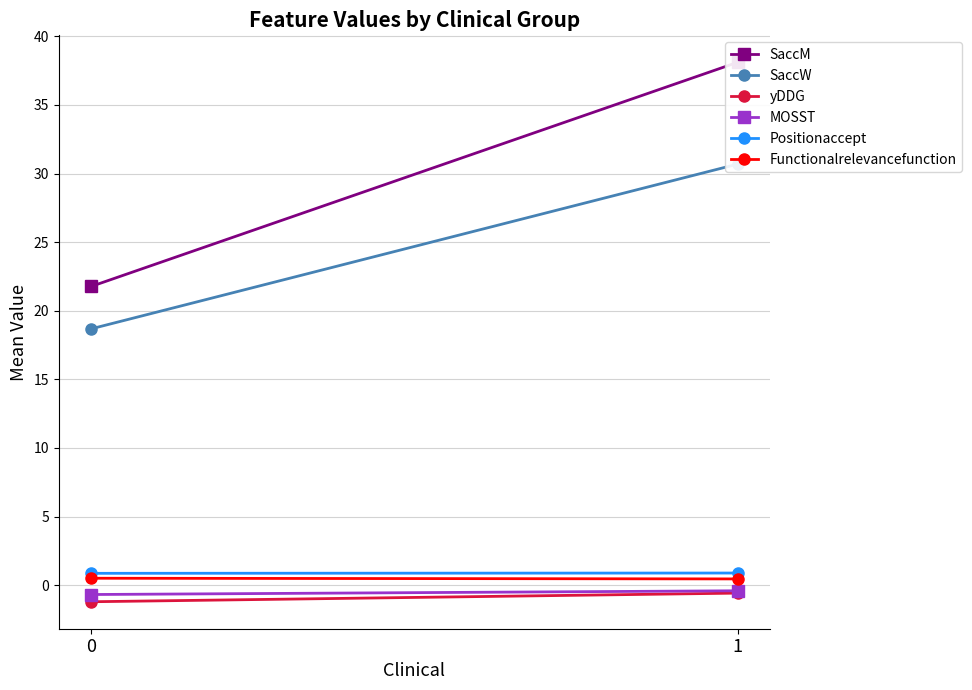

Is this an area chart (filled region under the line)?

No